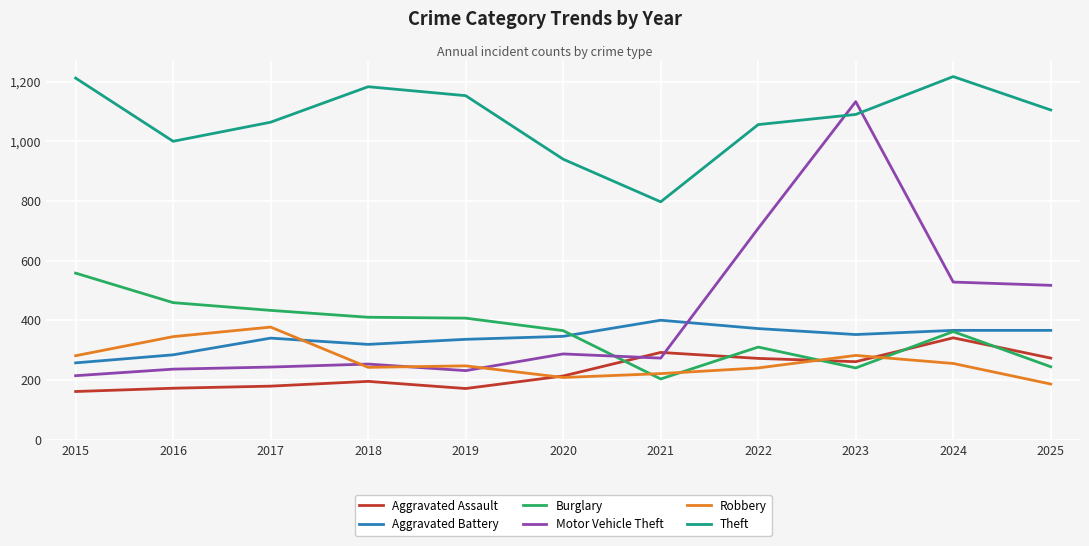

What is the difference between the maximum and minimum values in the Aggravated Battery series?

143